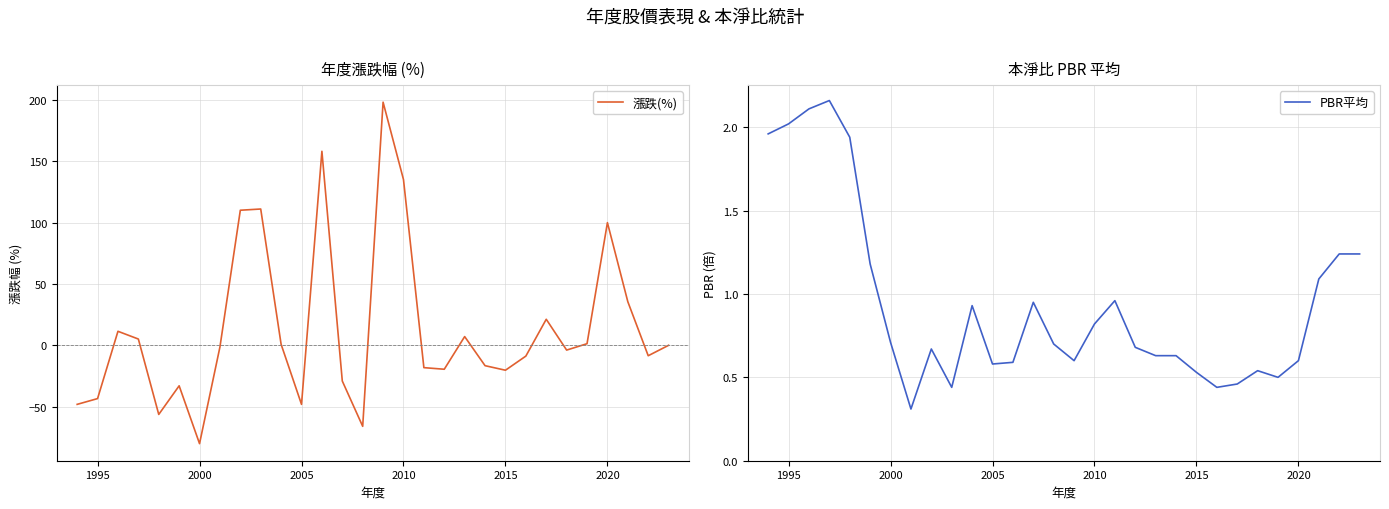

What is the minimum value for 漲跌(%)?

-80.1